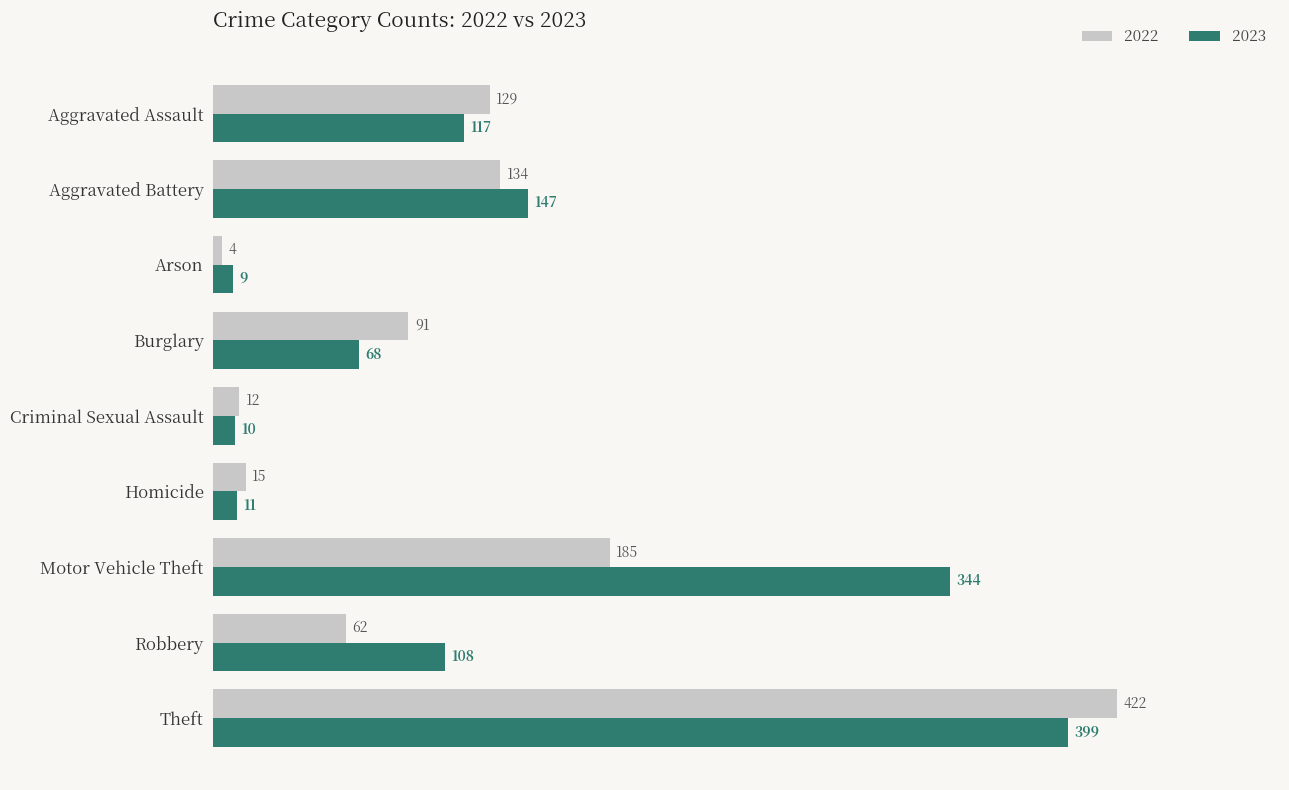

Which series changed the most between Homicide and Motor Vehicle Theft?

2023